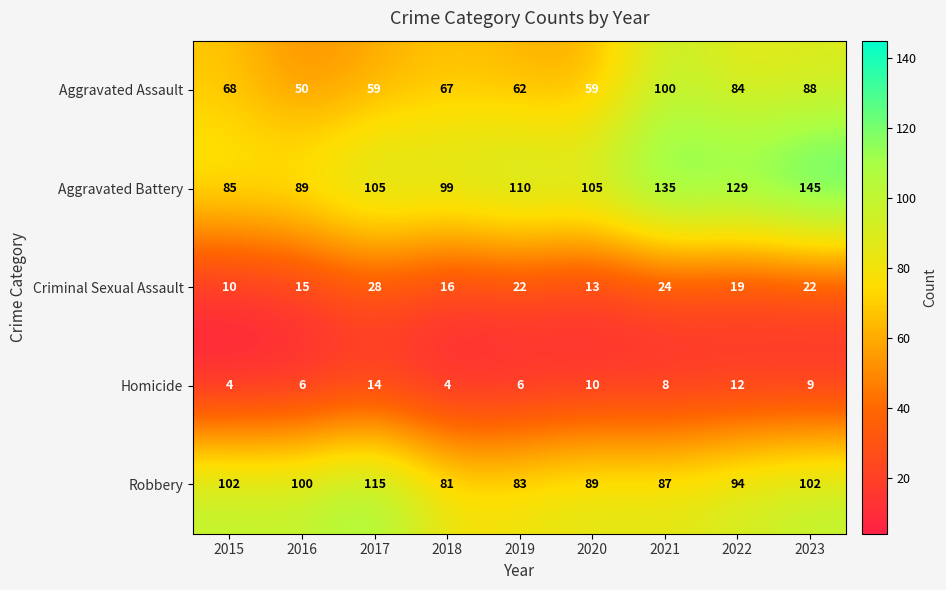

Where does the Aggravated Assault series first go above 67?

2015